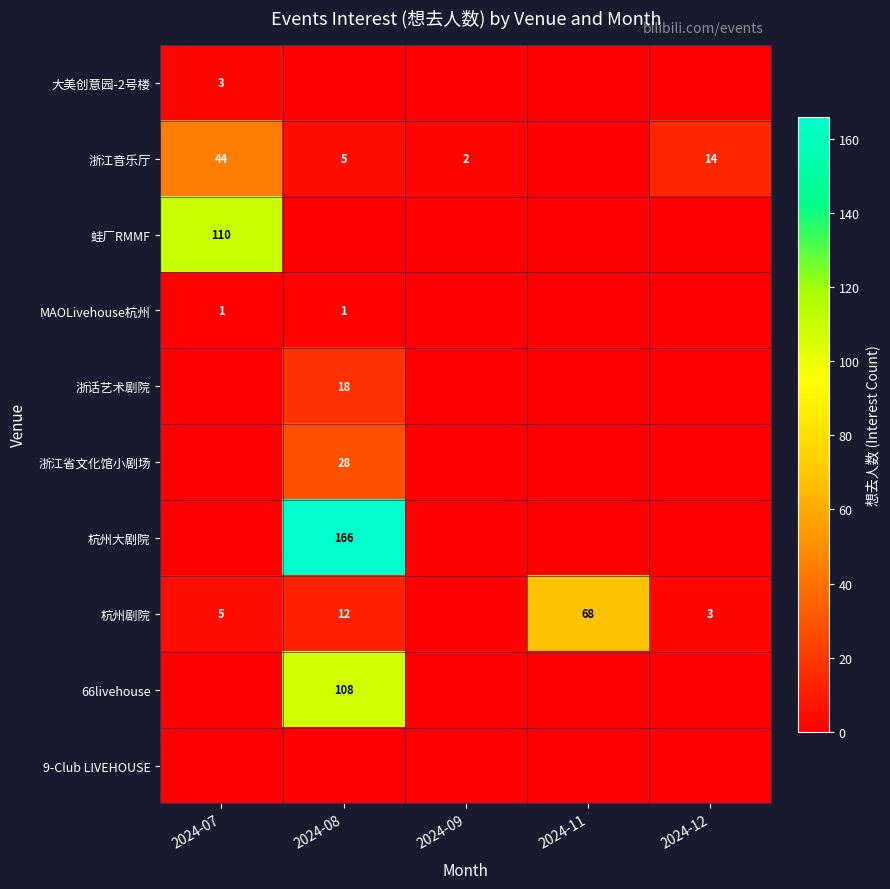

Between 2024-11 and 2024-09, which is larger?

2024-11